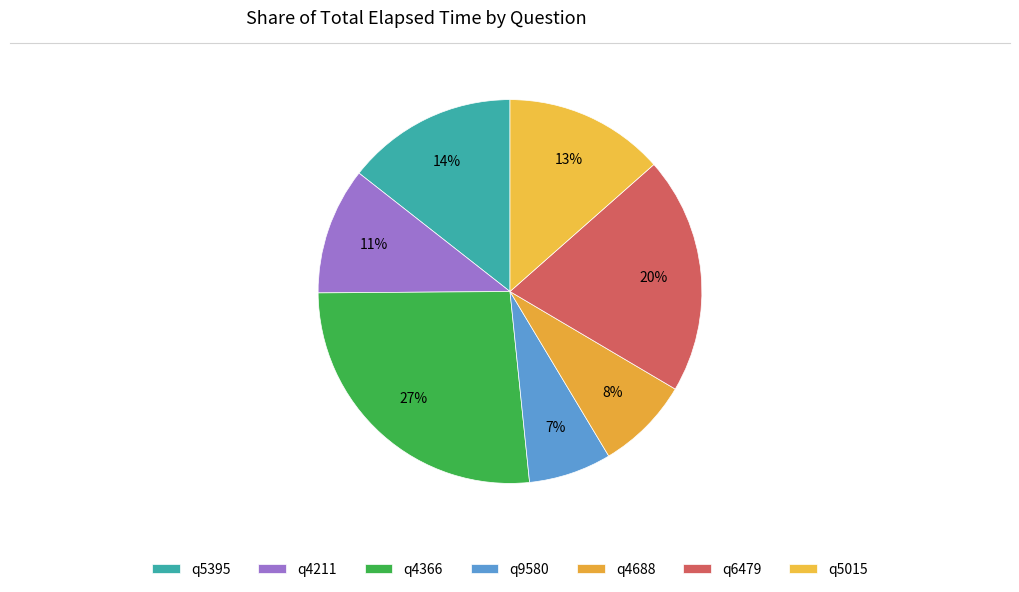

Is the sum of q4211 and q9580 greater than half?

No